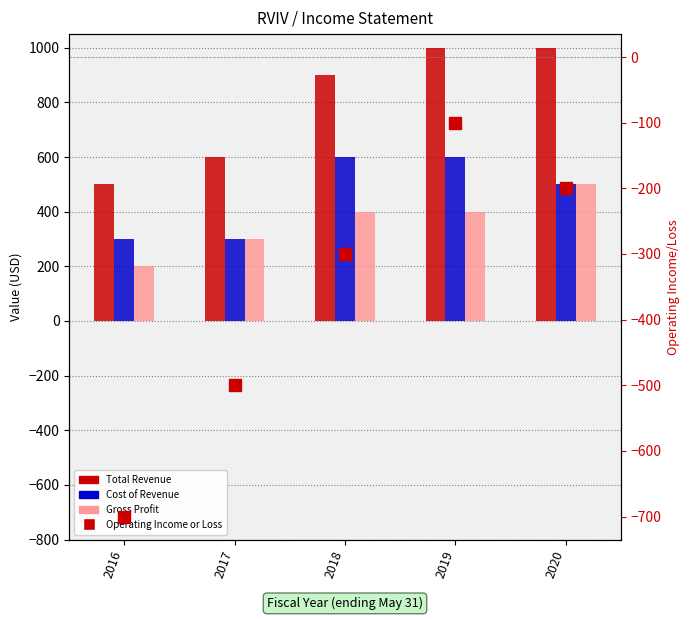

Rank the series by their maximum value, from lowest to highest.

Operating Income or Loss, Gross Profit, Cost of Revenue, Total Revenue